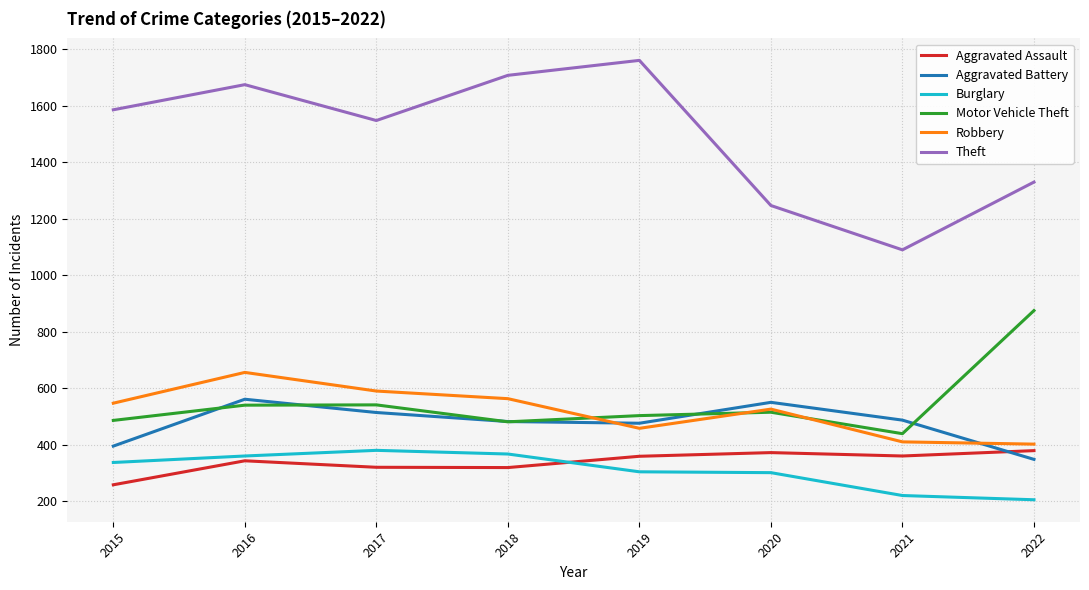

What is the total value across all series at 2022?

3539